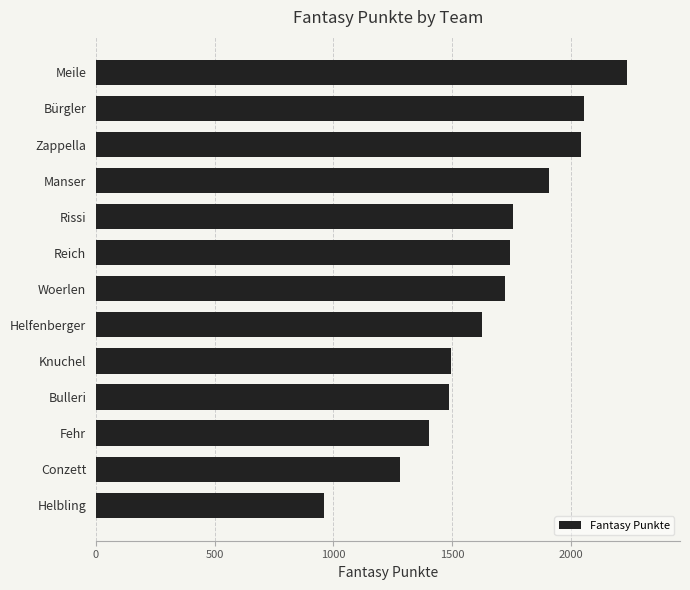

How many values are below 1723?

6